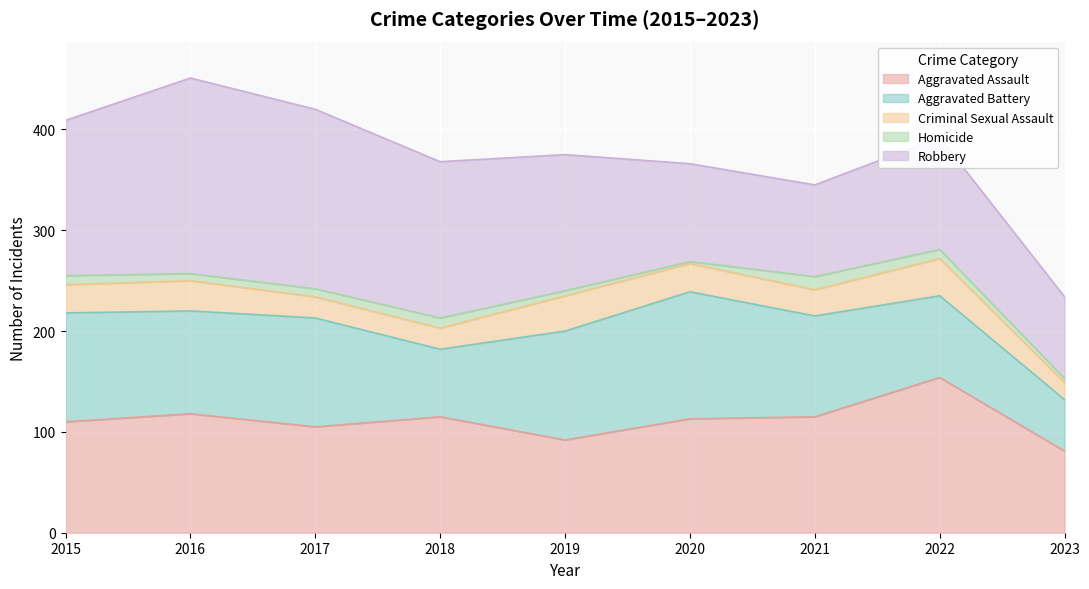

What are all the series names shown in the legend?

Aggravated Assault, Aggravated Battery, Criminal Sexual Assault, Homicide, Robbery